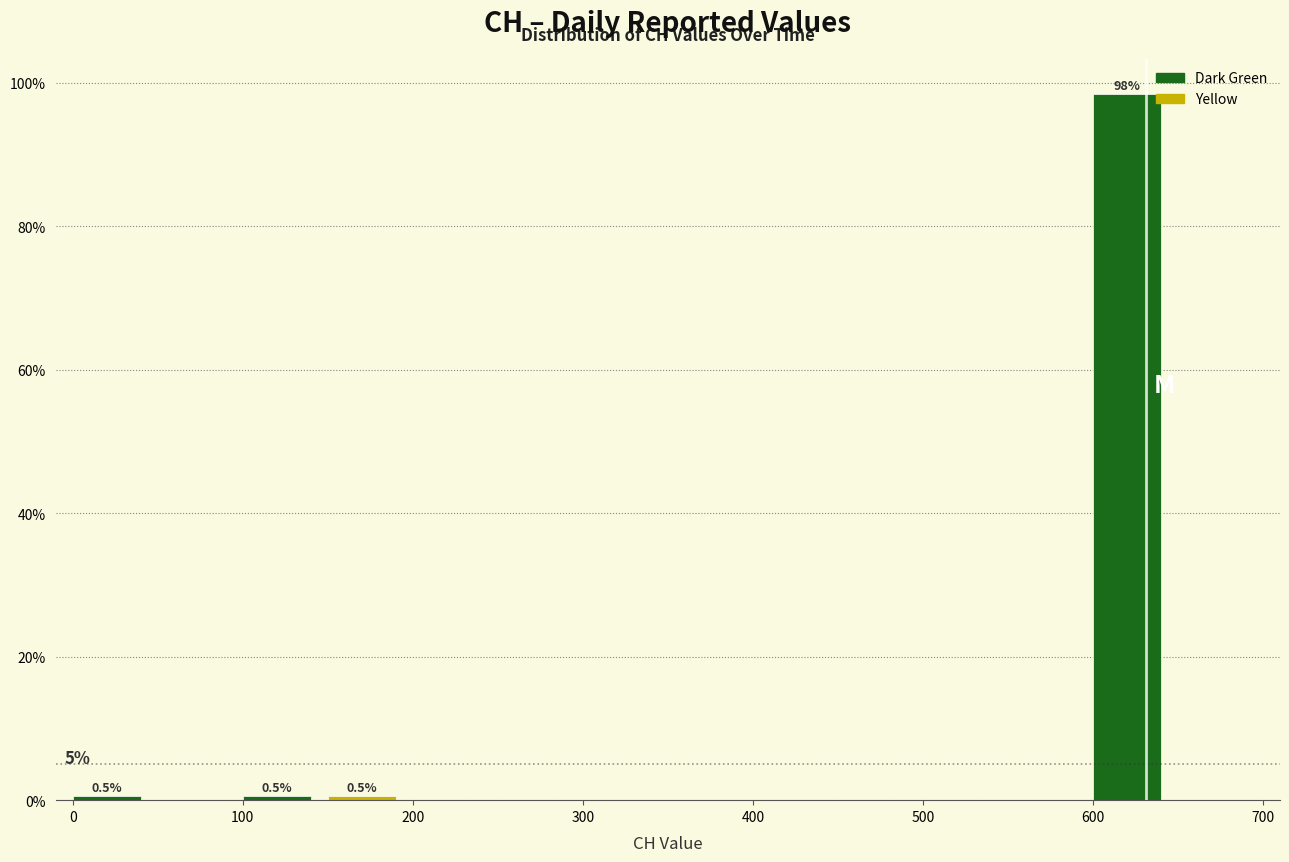

Over which range of the x-axis is the bar tallest?

600 to 650